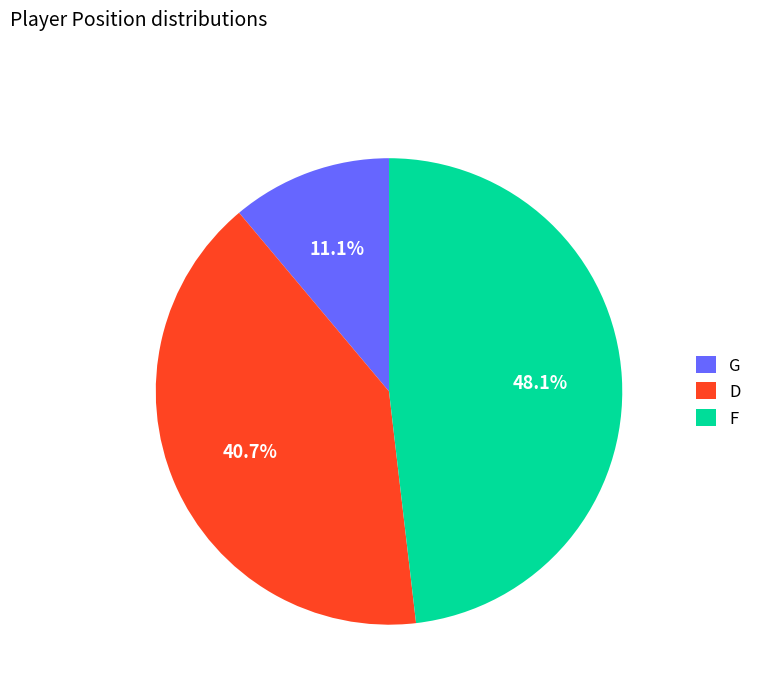

Which slice is the smallest?

G